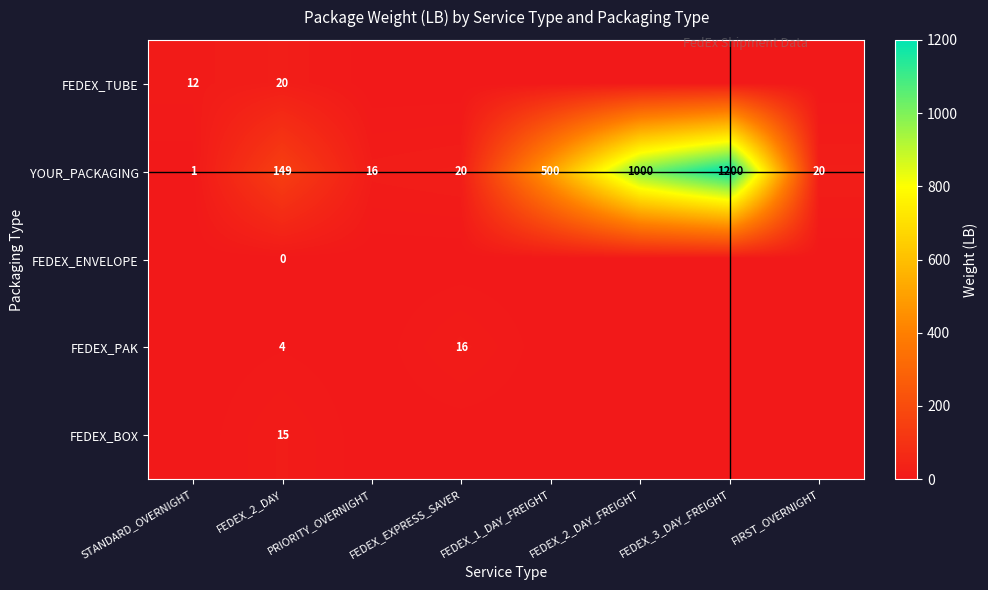

Rank the series at FEDEX_2_DAY from lowest to highest value.

FEDEX_ENVELOPE, FEDEX_PAK, FEDEX_BOX, FEDEX_TUBE, YOUR_PACKAGING